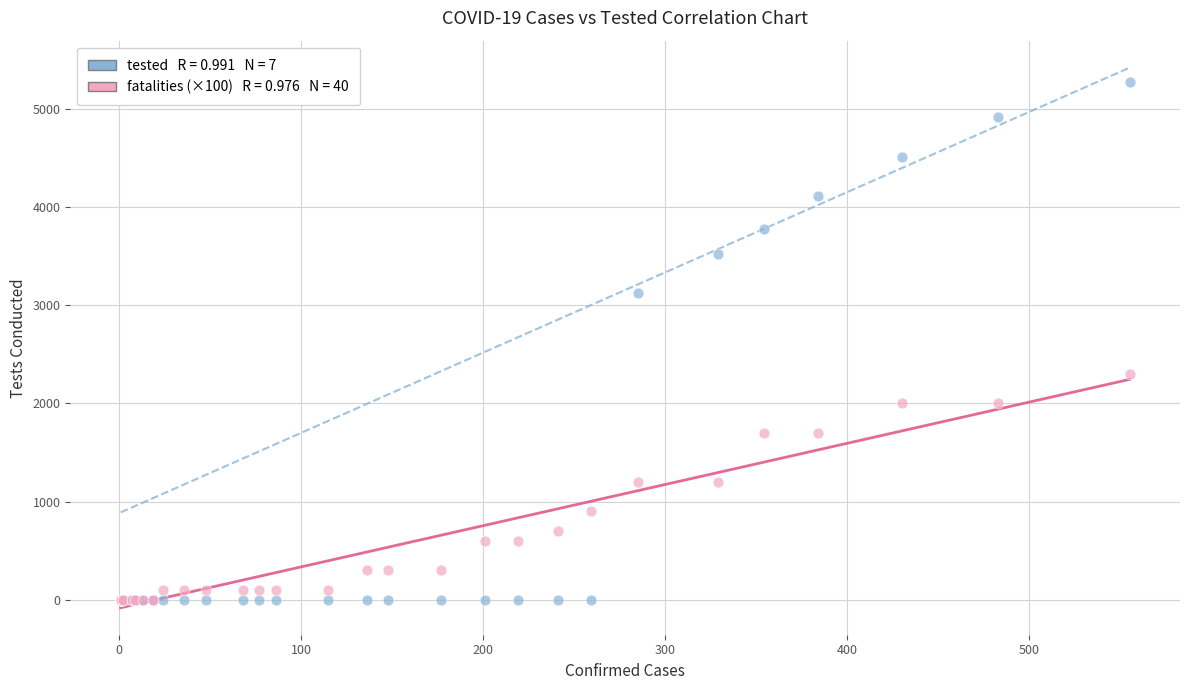

Across all series, what Y value is closest to 2636?

2300